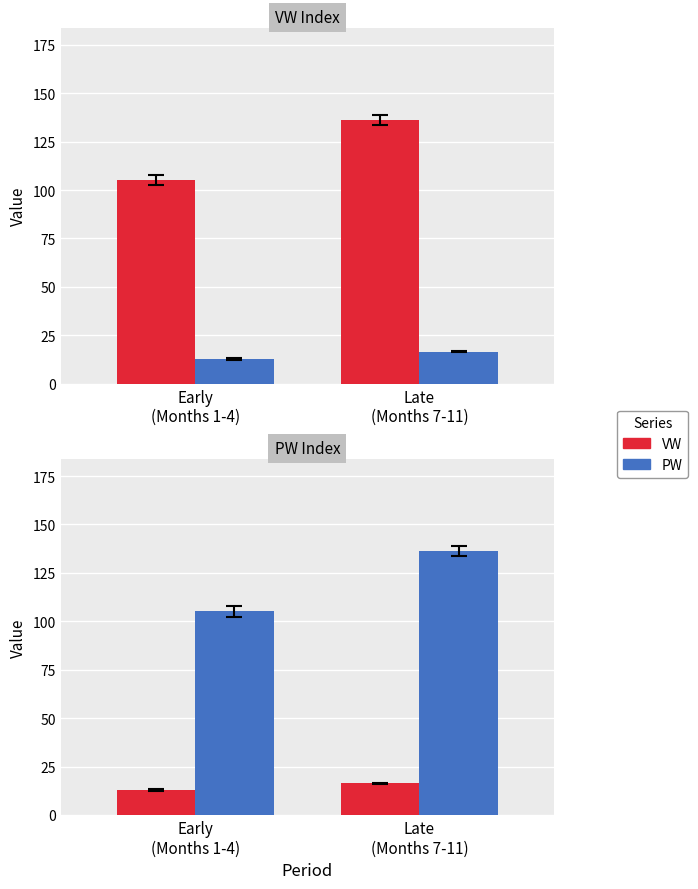

True or false: PW has a value of 42.1 at Early
(Months 1-4).

False